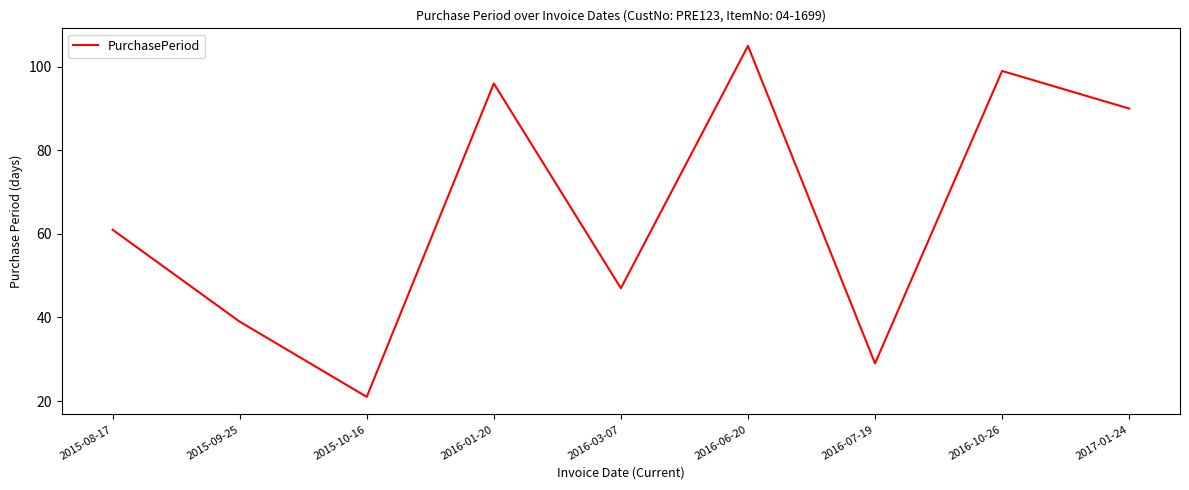

Approximately how many times larger is the value at 2016-01-20 compared to 2017-01-24?

1.1